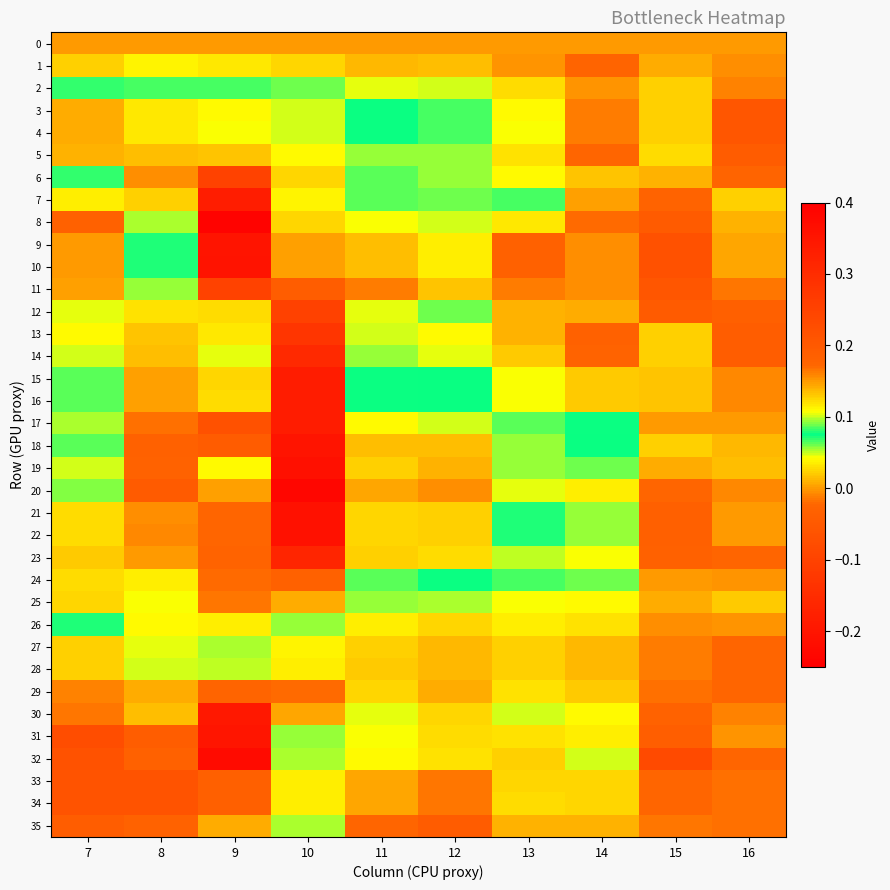

Reading left to right, transcribe all the data shown in this chart.

0: 7=0.0	8=0.0	9=0.0	10=0.0	11=0.0	12=0.0	13=0.0	14=0.0	15=0.0	16=0.0
1: 7=0.0	8=0.0	9=0.0	10=0.0	11=0.0	12=0.0	13=-0.0	14=-0.0	15=0.0	16=-0.0
2: 7=0.1	8=0.1	9=0.1	10=0.1	11=0.0	12=0.0	13=0.0	14=-0.0	15=0.0	16=-0.0
3: 7=0.1	8=0.1	9=0.1	10=0.1	11=0.1	12=0.1	13=0.0	14=-0.0	15=0.0	16=-0.1
4: 7=0.1	8=0.1	9=0.1	10=0.1	11=0.1	12=0.1	13=0.0	14=-0.0	15=0.0	16=-0.1
5: 7=0.1	8=0.1	9=0.0	10=0.1	11=0.1	12=0.1	13=0.0	14=-0.0	15=0.0	16=-0.0
6: 7=0.1	8=0.2	9=-0.1	10=0.1	11=0.1	12=0.1	13=0.0	14=0.0	15=0.0	16=-0.0
7: 7=0.0	8=0.1	9=-0.2	10=0.1	11=0.1	12=0.1	13=0.1	14=0.0	15=-0.0	16=0.0
8: 7=-0.0	8=0.1	9=-0.2	10=0.1	11=0.0	12=0.0	13=0.0	14=-0.0	15=-0.0	16=0.0
9: 7=-0.0	8=0.1	9=-0.2	10=0.1	11=0.0	12=0.0	13=-0.0	14=-0.0	15=-0.1	16=0.0
10: 7=-0.0	8=0.1	9=-0.2	10=0.1	11=0.0	12=0.0	13=-0.0	14=-0.0	15=-0.1	16=0.0
11: 7=0.0	8=0.1	9=-0.1	10=0.2	11=-0.0	12=0.0	13=-0.0	14=-0.0	15=-0.1	16=-0.0
12: 7=0.0	8=0.1	9=0.0	10=0.3	11=0.0	12=0.1	13=0.0	14=0.0	15=-0.0	16=-0.0
13: 7=0.1	8=0.1	9=0.1	10=0.3	11=0.0	12=0.0	13=0.0	14=-0.0	15=0.0	16=-0.0
14: 7=0.1	8=0.1	9=0.1	10=0.3	11=0.1	12=0.0	13=0.0	14=-0.0	15=0.0	16=-0.0
15: 7=0.1	8=0.1	9=0.0	10=0.3	11=0.1	12=0.1	13=0.0	14=0.0	15=0.0	16=-0.0
16: 7=0.1	8=0.1	9=0.0	10=0.3	11=0.1	12=0.1	13=0.0	14=0.0	15=0.0	16=-0.0
17: 7=0.1	8=0.2	9=-0.1	10=0.3	11=0.1	12=0.1	13=0.1	14=0.1	15=-0.0	16=0.0
18: 7=0.1	8=0.2	9=-0.0	10=0.4	11=0.1	12=0.1	13=0.1	14=0.1	15=0.0	16=0.0
19: 7=0.0	8=0.2	9=0.0	10=0.4	11=0.1	12=0.1	13=0.1	14=0.1	15=0.0	16=0.0
20: 7=0.1	8=0.2	9=0.1	10=0.4	11=0.1	12=0.2	13=0.1	14=0.1	15=-0.0	16=-0.0
21: 7=0.1	8=0.2	9=0.2	10=0.4	11=0.1	12=0.1	13=0.1	14=0.1	15=-0.0	16=0.0
22: 7=0.1	8=0.2	9=0.2	10=0.4	11=0.1	12=0.1	13=0.1	14=0.1	15=-0.0	16=0.0
23: 7=0.1	8=0.2	9=0.2	10=0.3	11=0.1	12=0.1	13=0.1	14=0.1	15=-0.0	16=-0.0
24: 7=0.1	8=0.1	9=0.2	10=0.2	11=0.1	12=0.1	13=0.1	14=0.1	15=-0.0	16=-0.0
25: 7=0.1	8=0.1	9=0.2	10=0.1	11=0.1	12=0.1	13=0.0	14=0.0	15=0.0	16=0.0
26: 7=0.1	8=0.0	9=0.1	10=0.1	11=0.0	12=0.0	13=0.0	14=0.0	15=-0.0	16=-0.0
27: 7=0.0	8=0.0	9=0.1	10=0.1	11=0.0	12=0.0	13=0.0	14=0.0	15=-0.0	16=-0.0
28: 7=0.0	8=0.0	9=0.1	10=0.1	11=0.0	12=0.0	13=0.0	14=0.0	15=-0.0	16=-0.0
29: 7=-0.0	8=0.0	9=-0.0	10=0.2	11=0.0	12=0.0	13=0.0	14=0.0	15=-0.0	16=-0.0
30: 7=-0.0	8=0.0	9=-0.2	10=0.1	11=0.0	12=0.0	13=0.0	14=0.0	15=-0.0	16=-0.0
31: 7=-0.1	8=-0.0	9=-0.2	10=0.1	11=0.0	12=0.0	13=0.0	14=0.0	15=-0.0	16=-0.0
32: 7=-0.1	8=-0.0	9=-0.2	10=0.1	11=0.0	12=0.0	13=0.0	14=0.0	15=-0.1	16=-0.0
33: 7=-0.1	8=-0.1	9=-0.0	10=0.0	11=0.0	12=-0.0	13=0.0	14=0.0	15=-0.0	16=-0.0
34: 7=-0.1	8=-0.1	9=-0.0	10=0.0	11=0.0	12=-0.0	13=0.0	14=0.0	15=-0.0	16=-0.0
35: 7=-0.0	8=-0.0	9=0.0	10=0.1	11=-0.0	12=-0.0	13=0.0	14=0.0	15=-0.0	16=-0.0